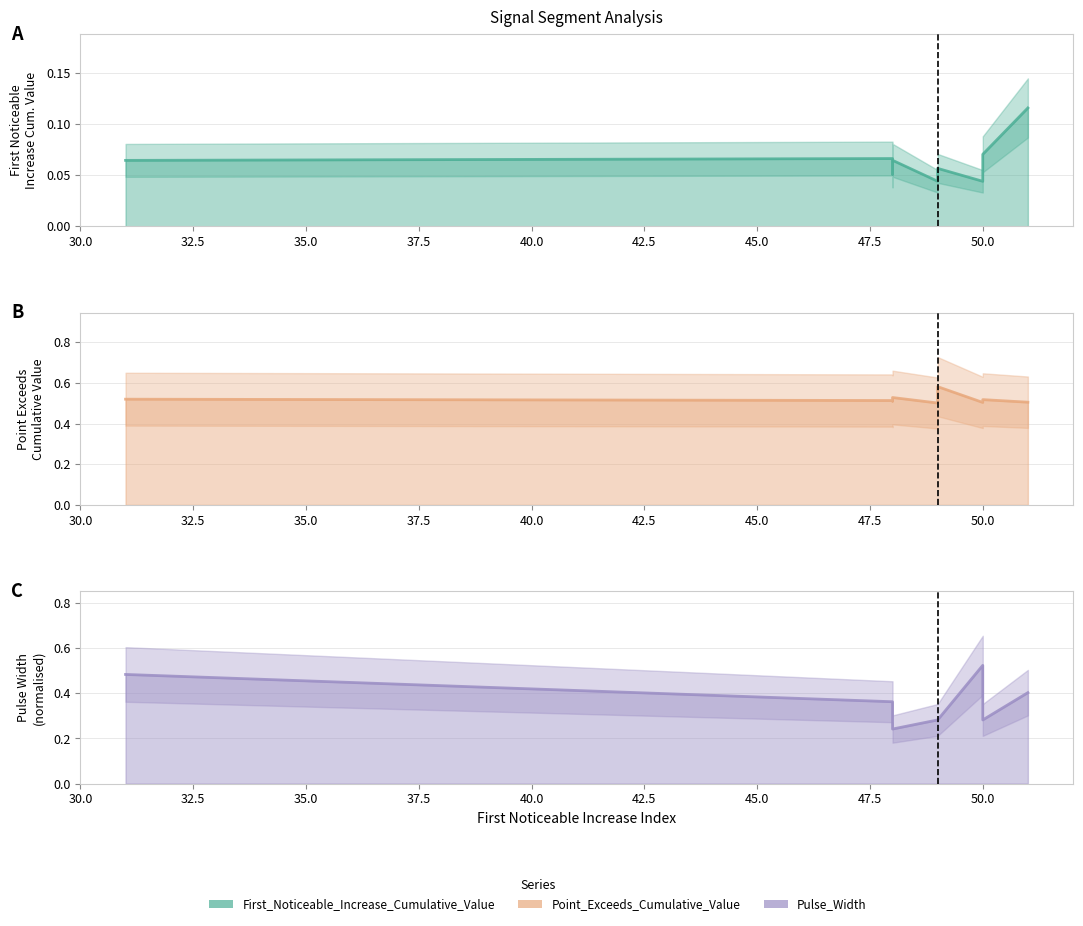

How many interior local valleys does the Point_Exceeds_Cumulative_Value series have?

3